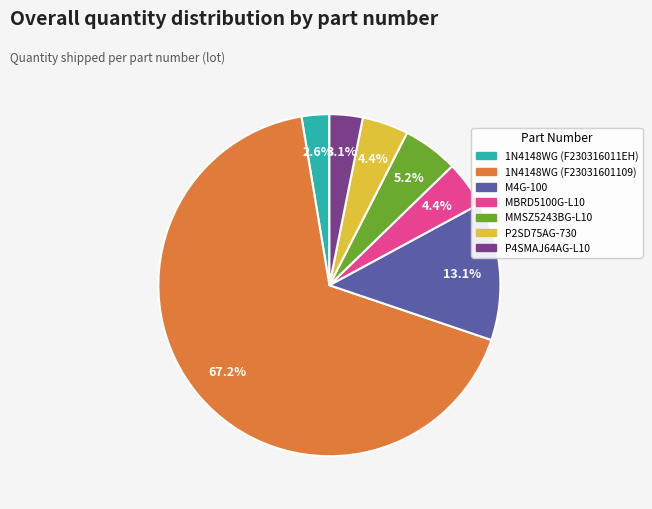

What is the smallest slice in the pie chart?

1N4148WG (F230316011EH)